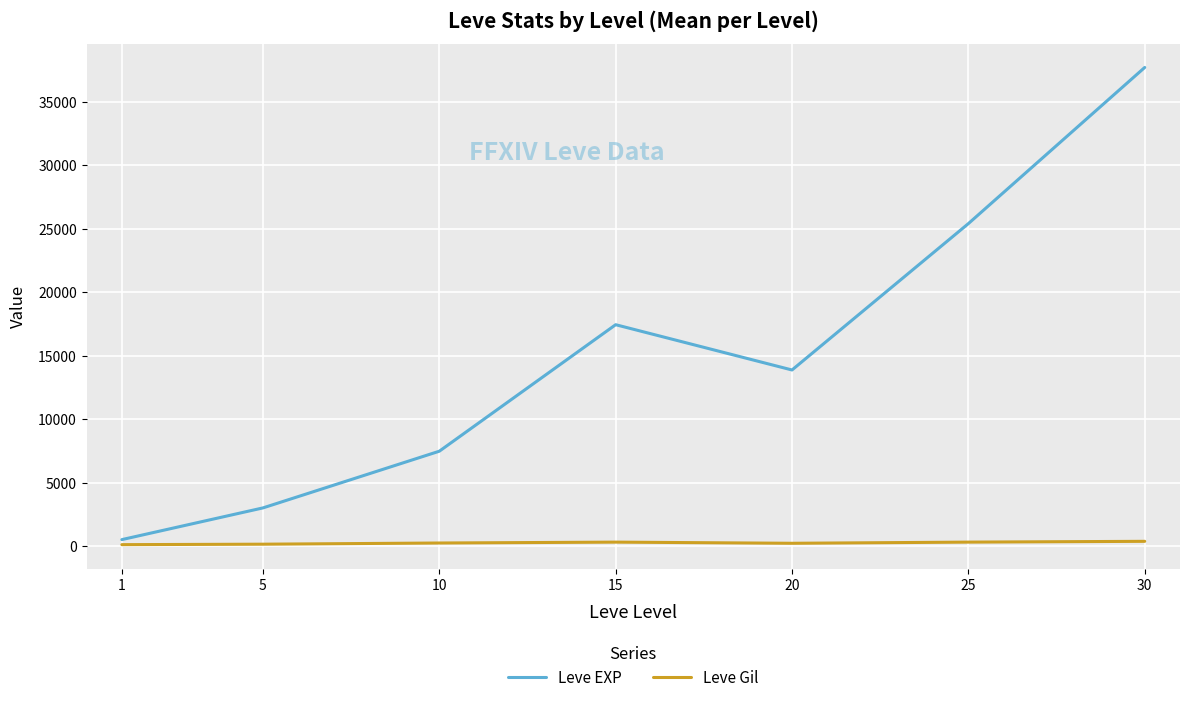

Which series has the largest total across all categories?

Leve EXP